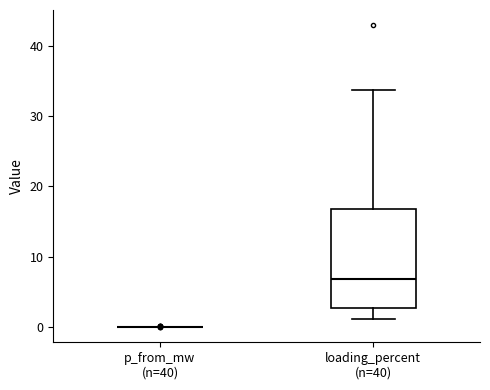

Reading left to right, read every box against the y-axis: the position of its median line, the range the box covers, and the ends of its whiskers. The values are not printed on the chart, so give them approximately, as read against the axis.

p_from_mw (n=40): box collapsed to a line at 0, whiskers 0 to 0
loading_percent (n=40): median 7, box 3 to 17, whiskers 1 to 34